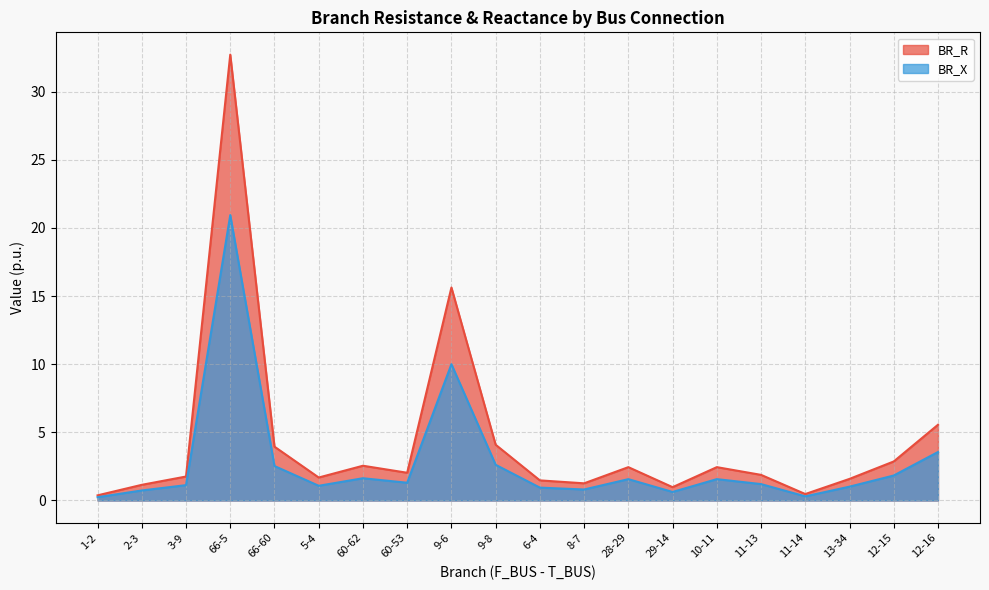

Where does the BR_X series first go above 1?

3-9